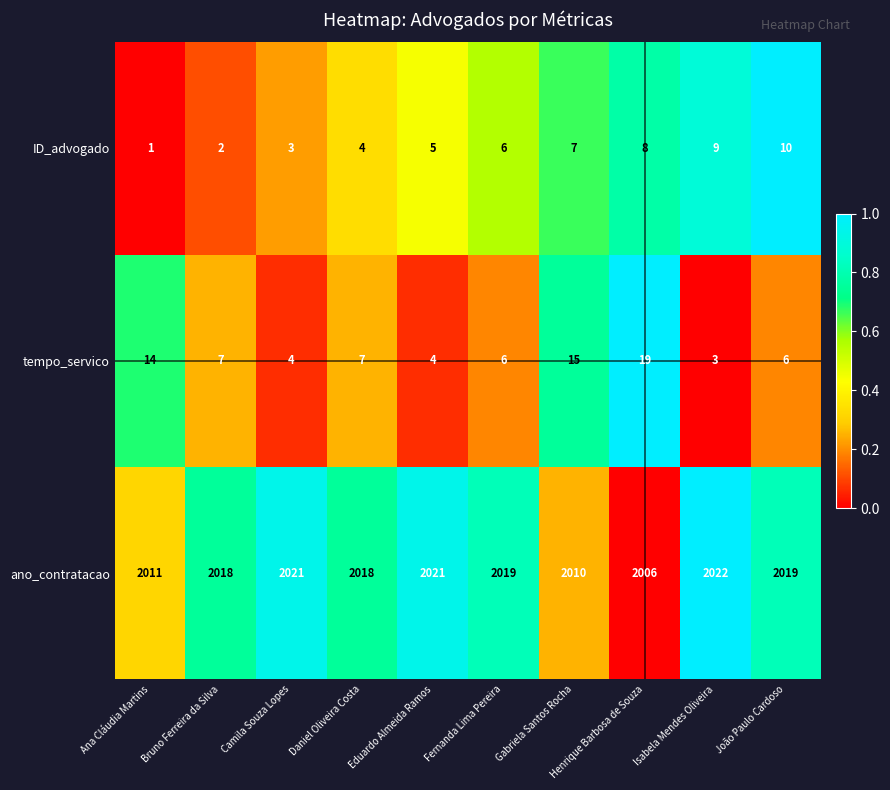

How many distinct data groups are displayed?

3